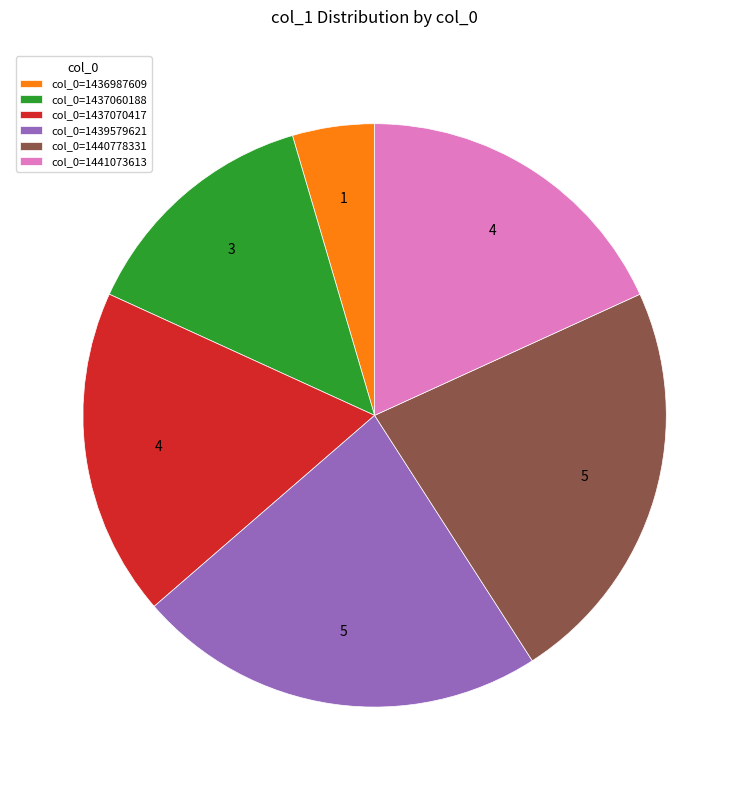

Which slice is the smallest?

col_0=1436987609